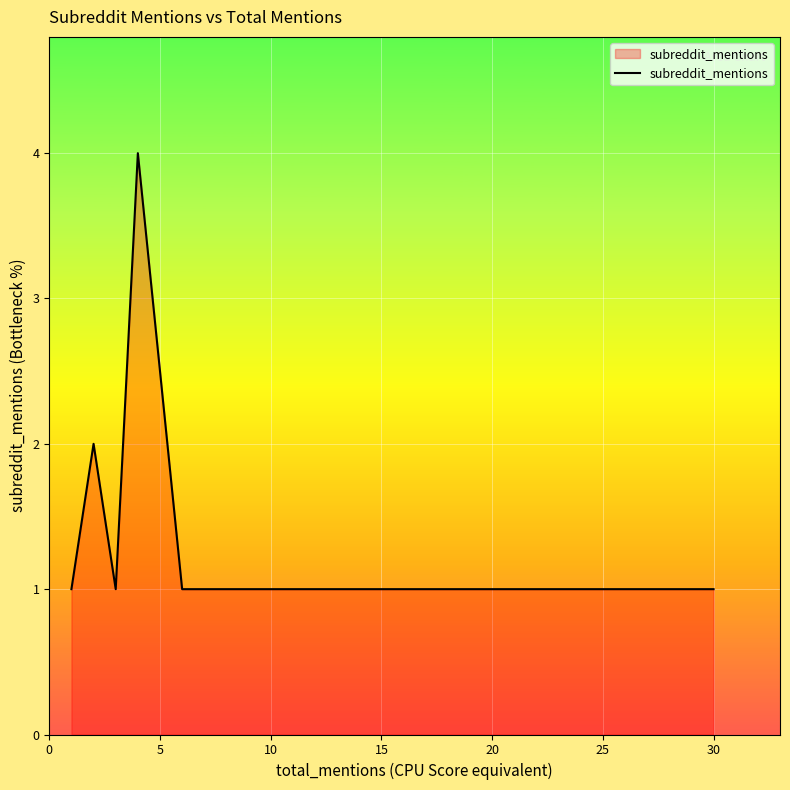

What is the maximum value shown in the chart?

4